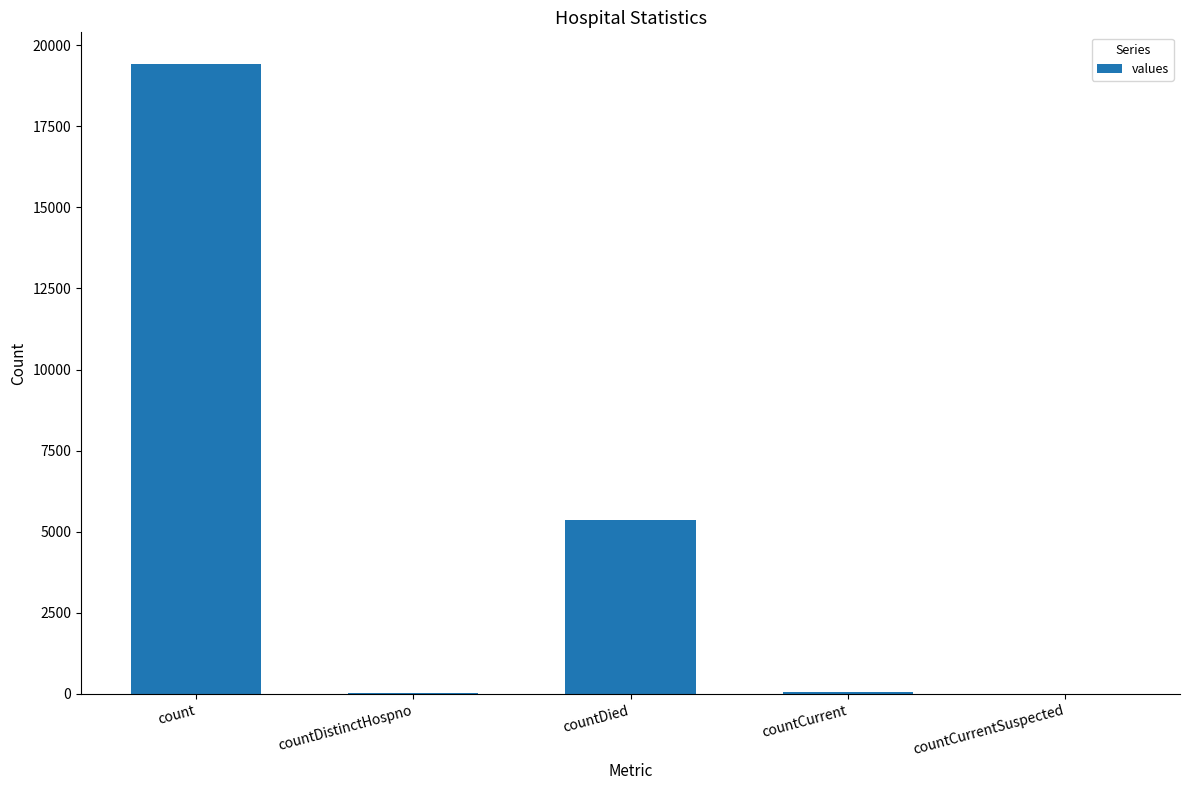

What is the change in value from count to countDistinctHospno?

-19382